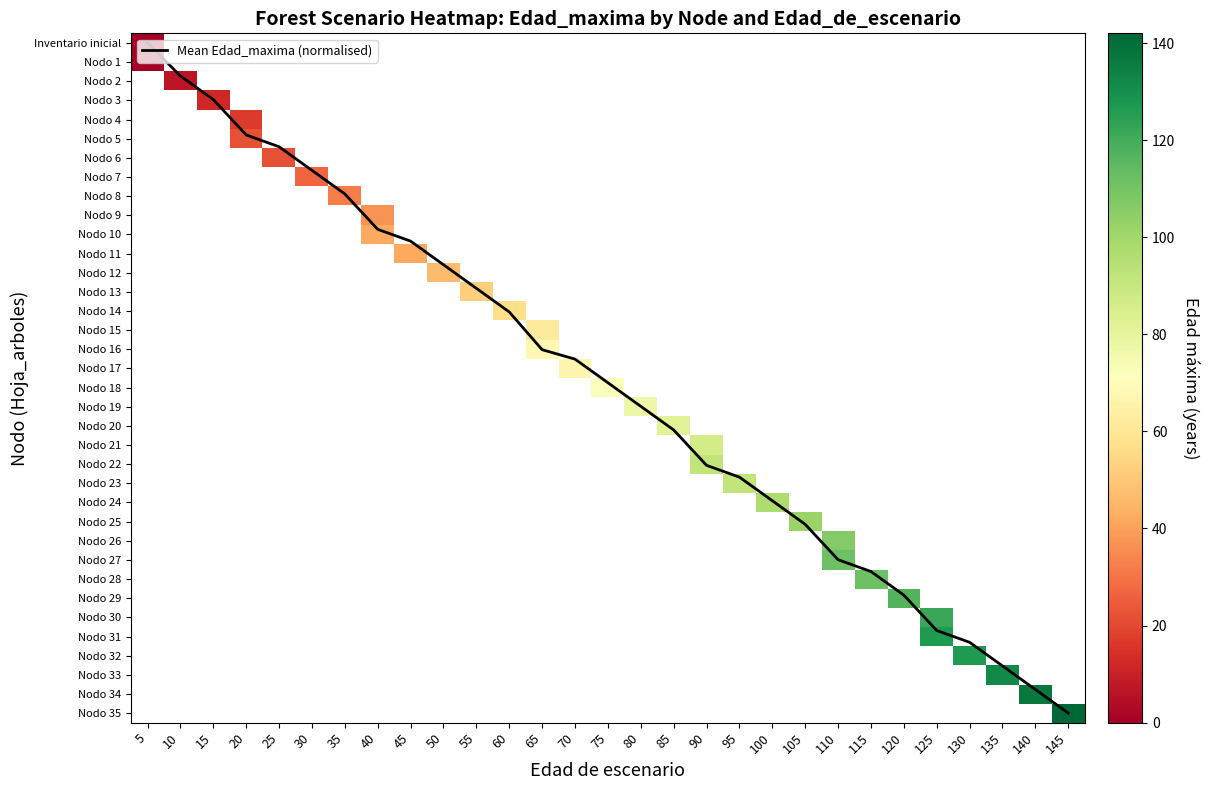

How many categories are shown in the chart?

29